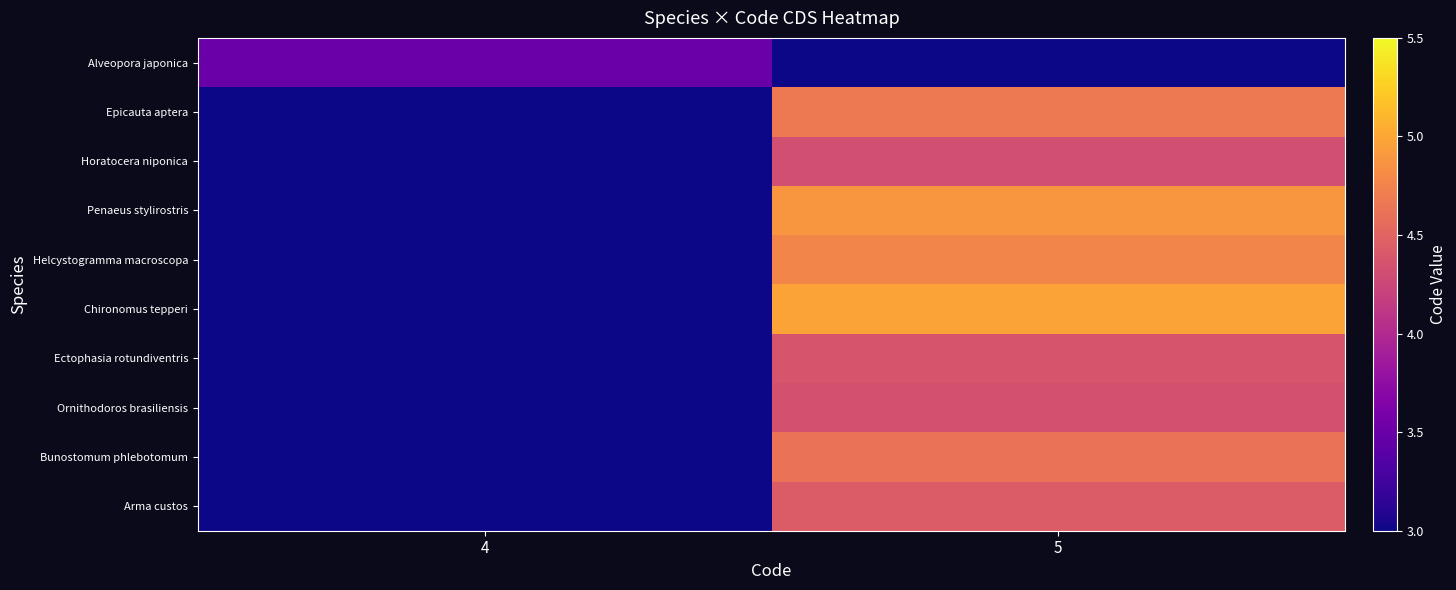

What is the difference between the highest and lowest values at 4?

0.5